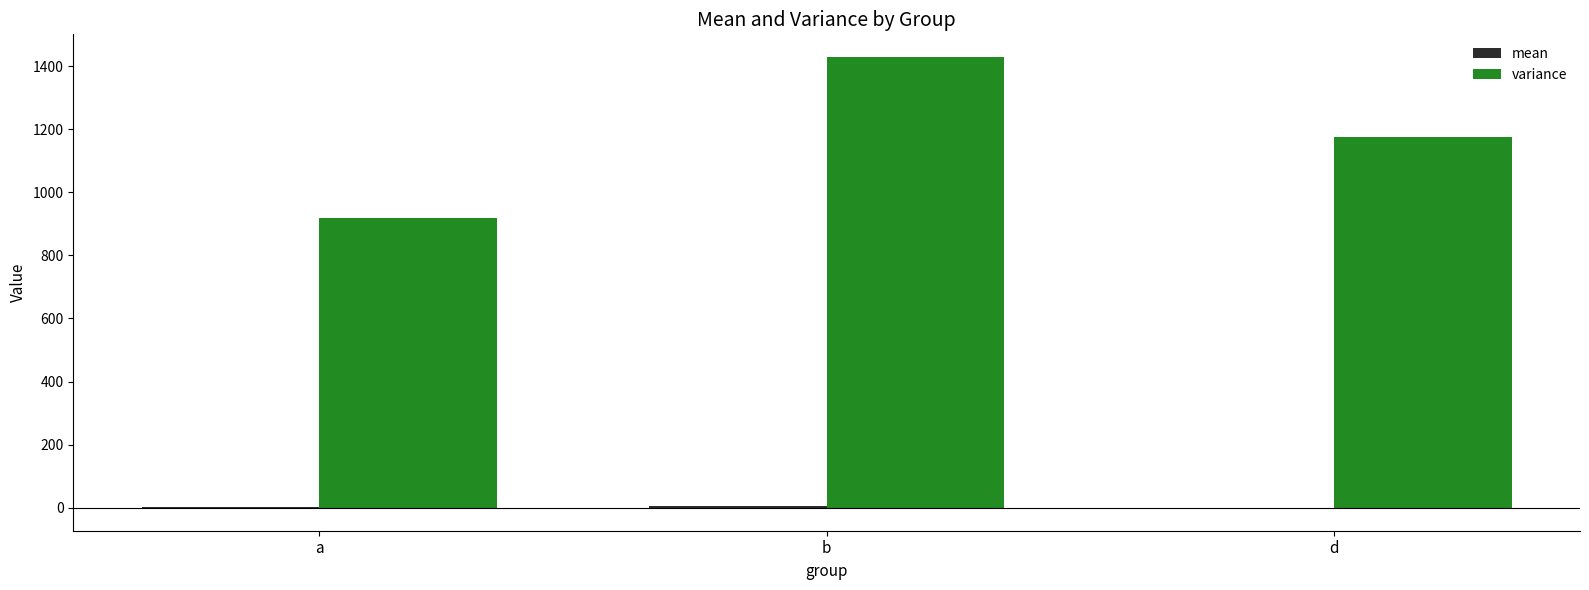

What is the difference between the variance values at b and a?

509.5